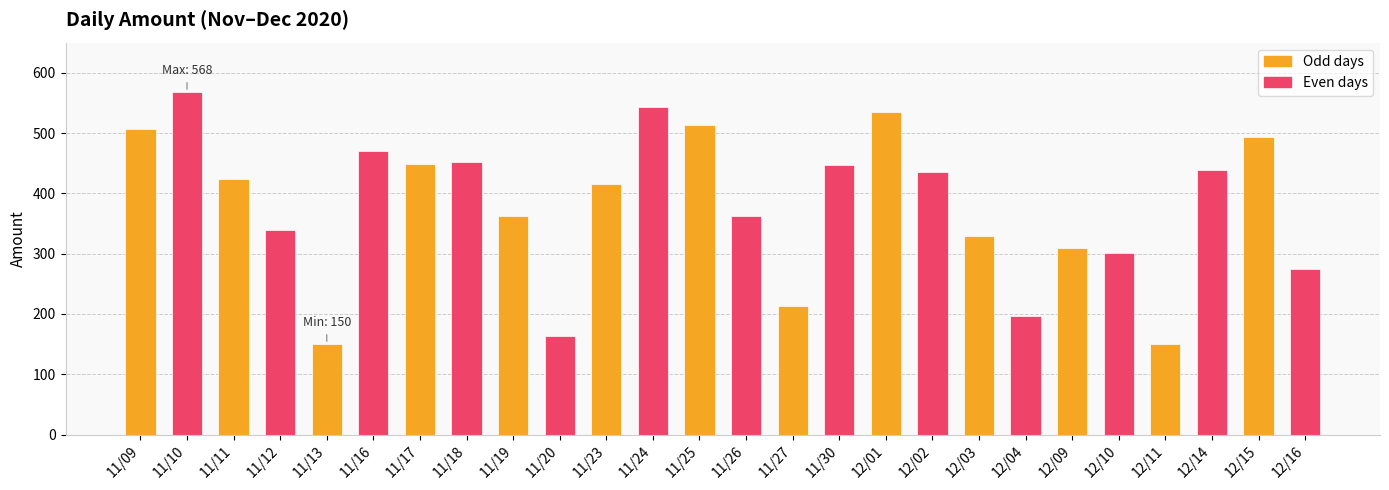

What is the value of the 14th bar from the left?

362